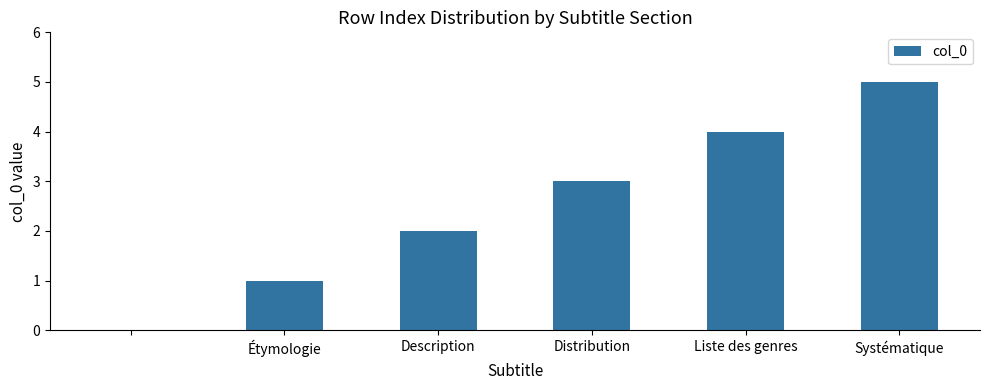

What is the sum of all values?

15